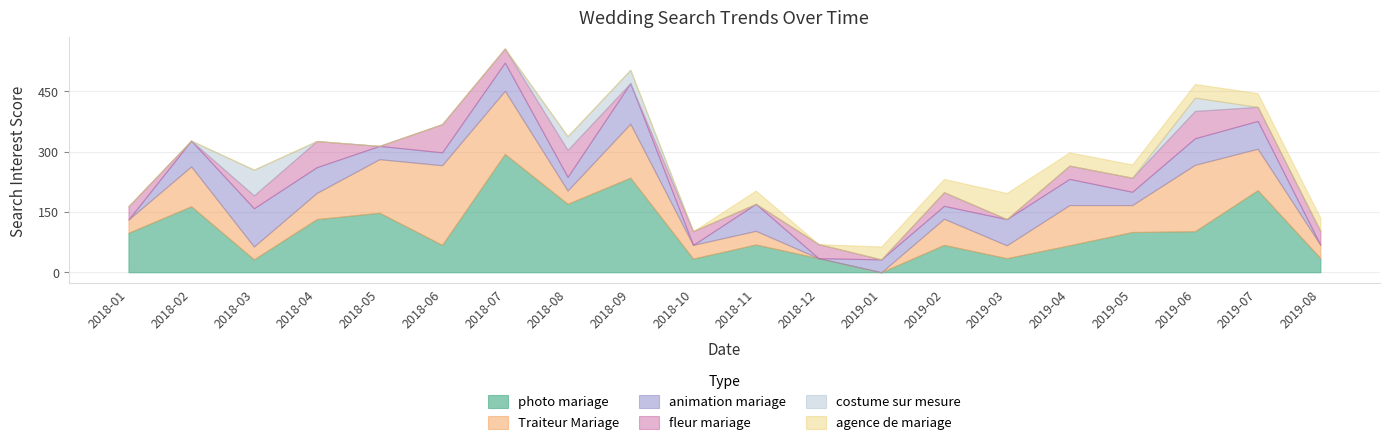

In costume sur mesure, how many points are higher than both neighbors (excluding endpoints)?

3